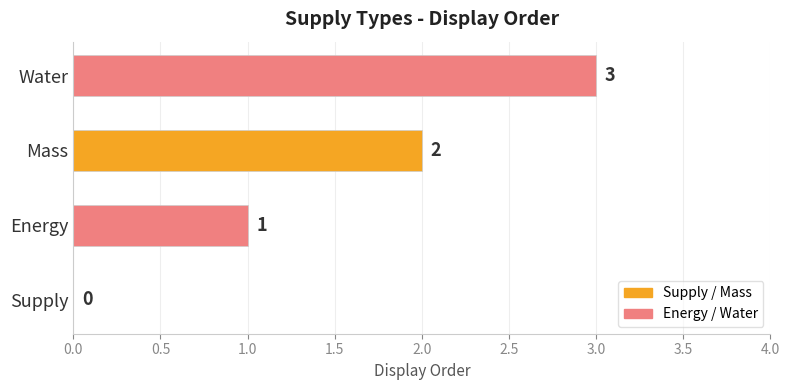

How many values are above zero?

3